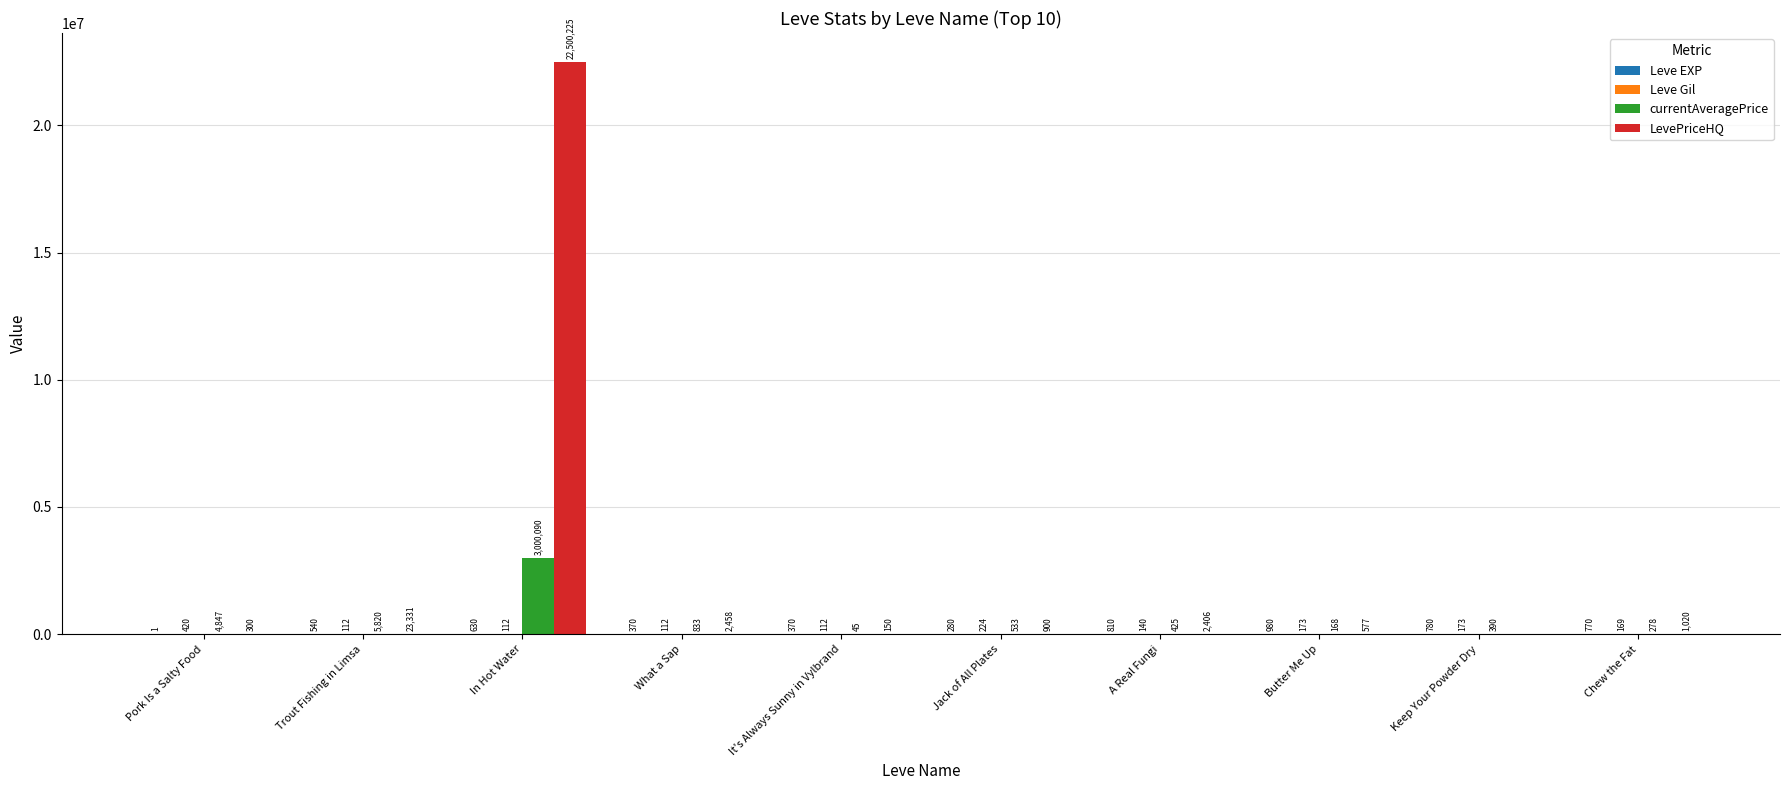

What is the sum of all LevePriceHQ values?

22531367